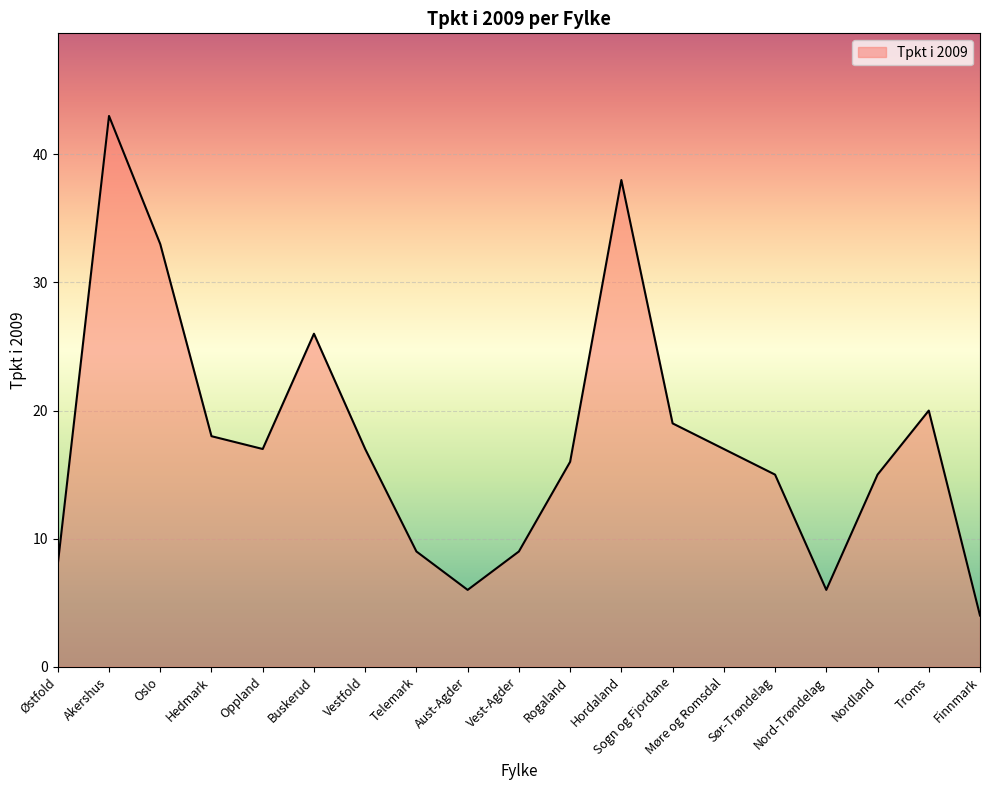

Between Sogn og Fjordane and Nord-Trøndelag, which is larger?

Sogn og Fjordane